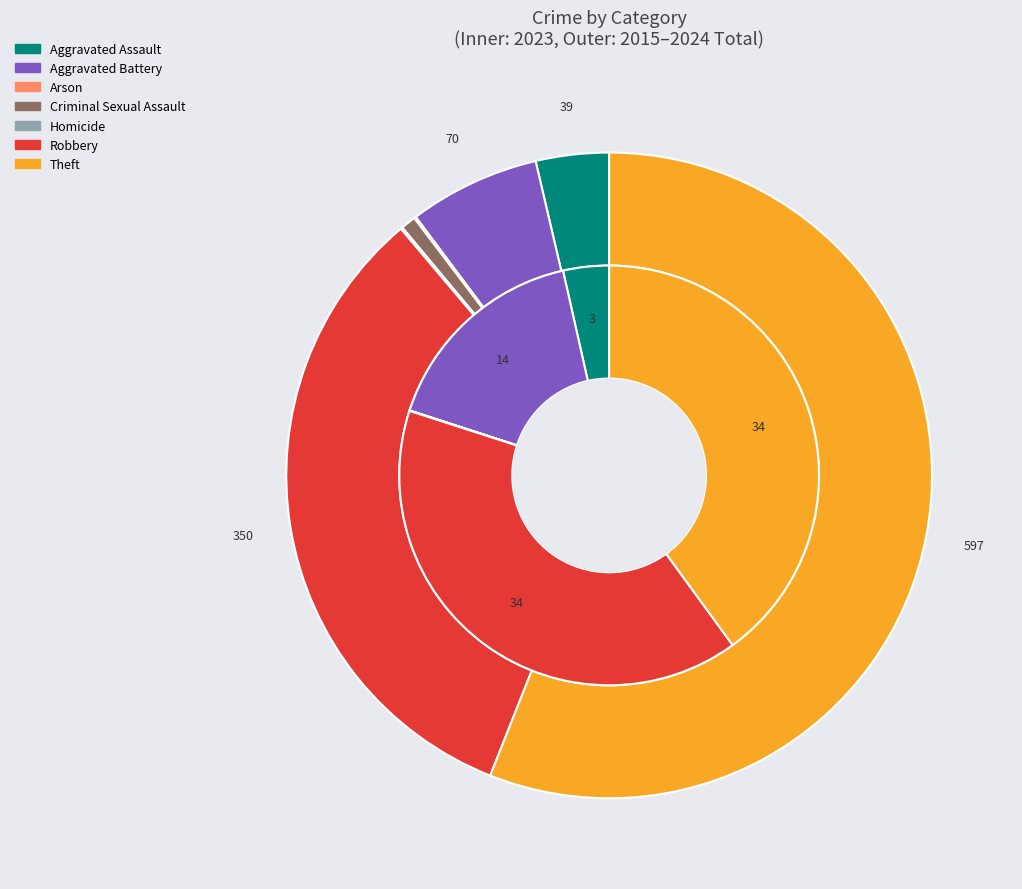

To the nearest percent, what is the difference between the largest and smallest slice percentages?

56%